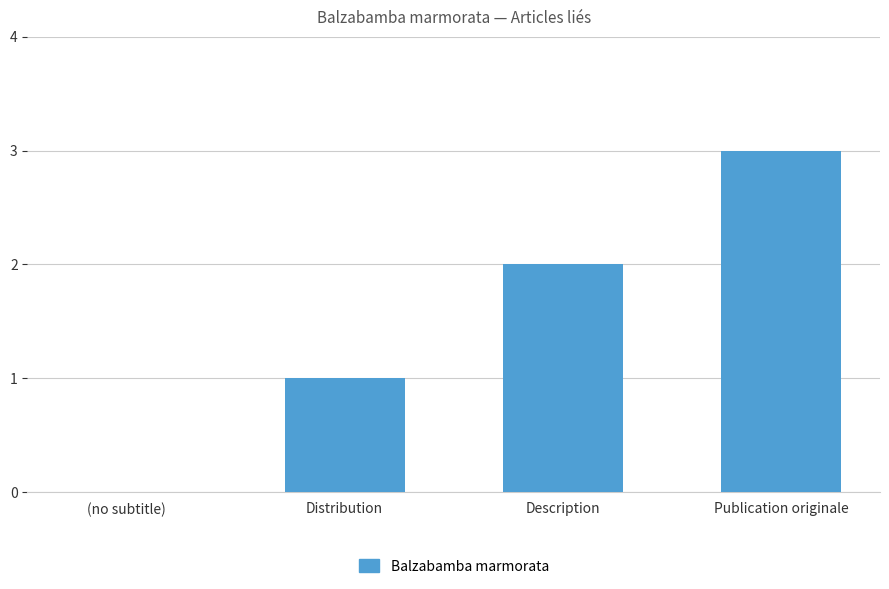

True or false: the data shows 1 at Distribution.

True